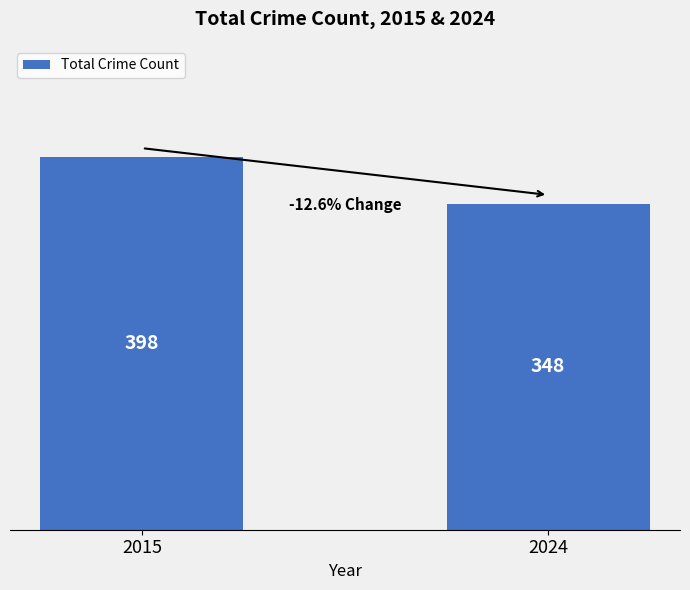

What is the value of the 2nd bar from the left?

348